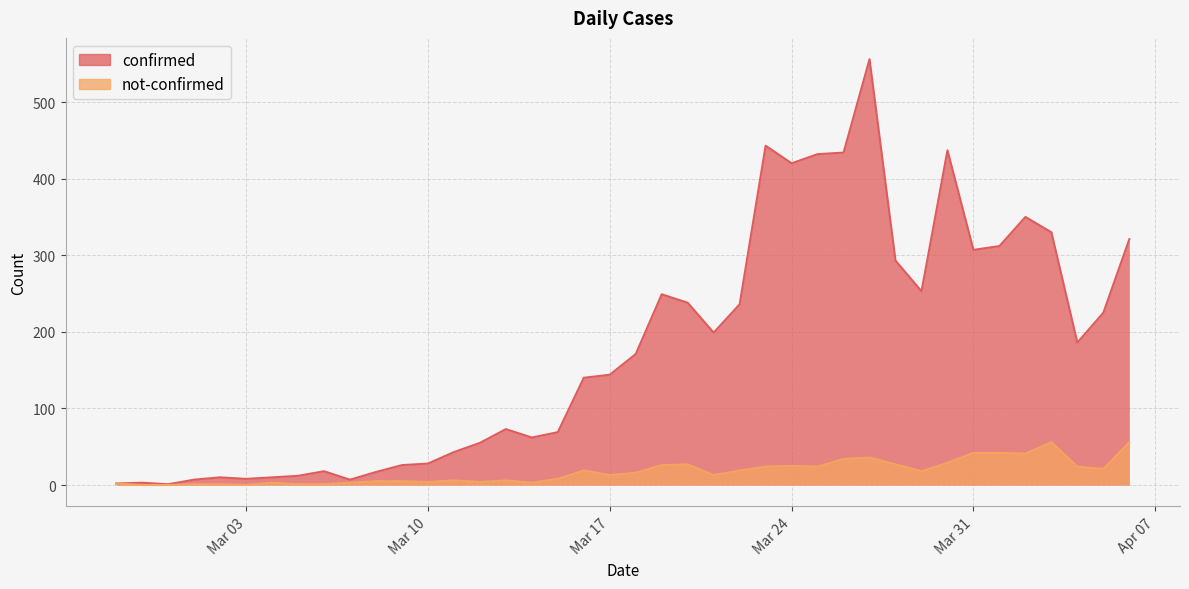

At which label is not-confirmed closest to 28?

2020-03-20